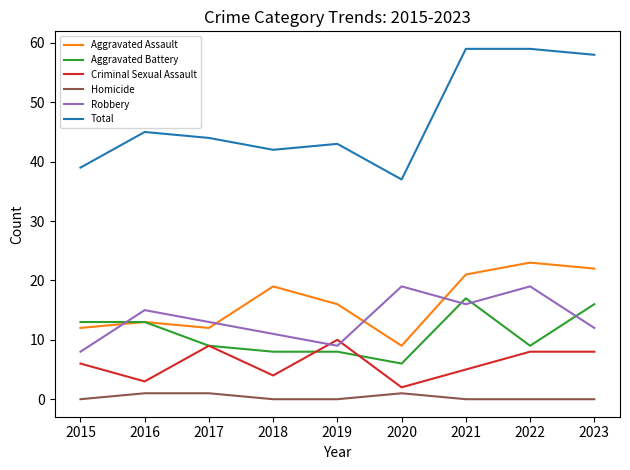

Does the chart display data point markers on the line(s)?

No